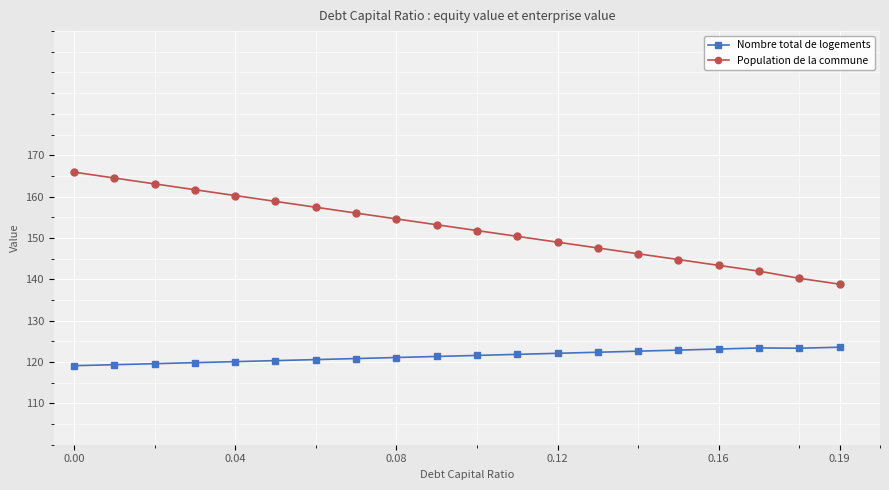

Which series has the widest spread of values?

Population de la commune